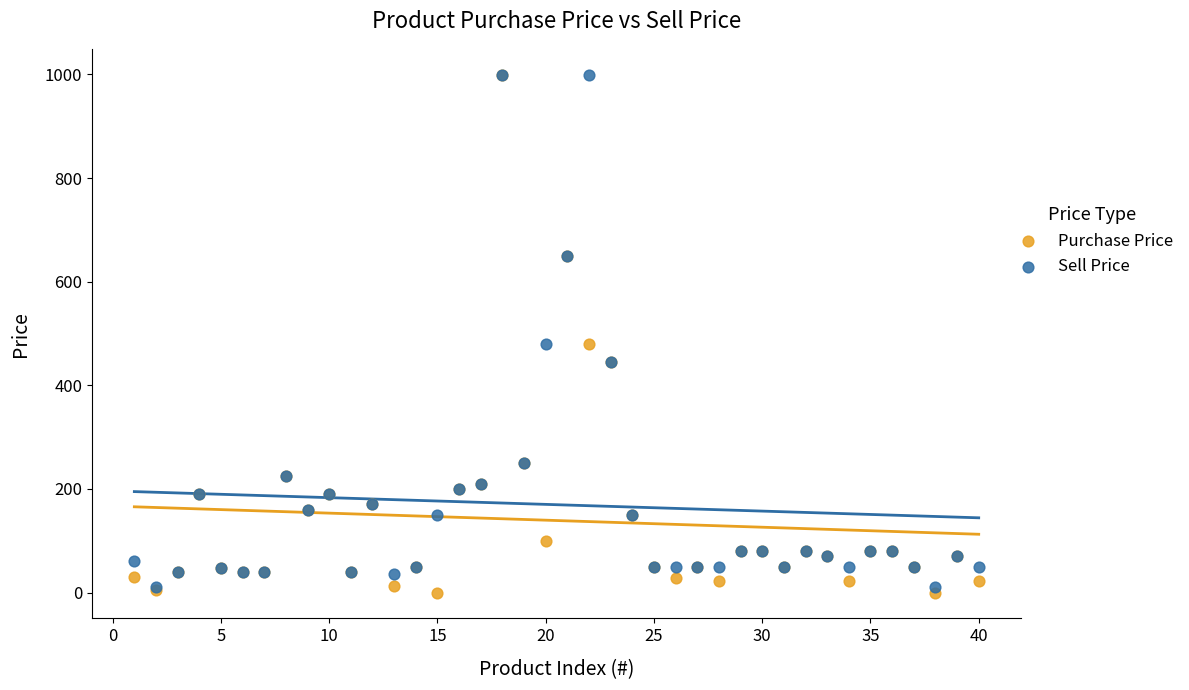

What are all the series names shown in the legend?

Purchase Price, Sell Price